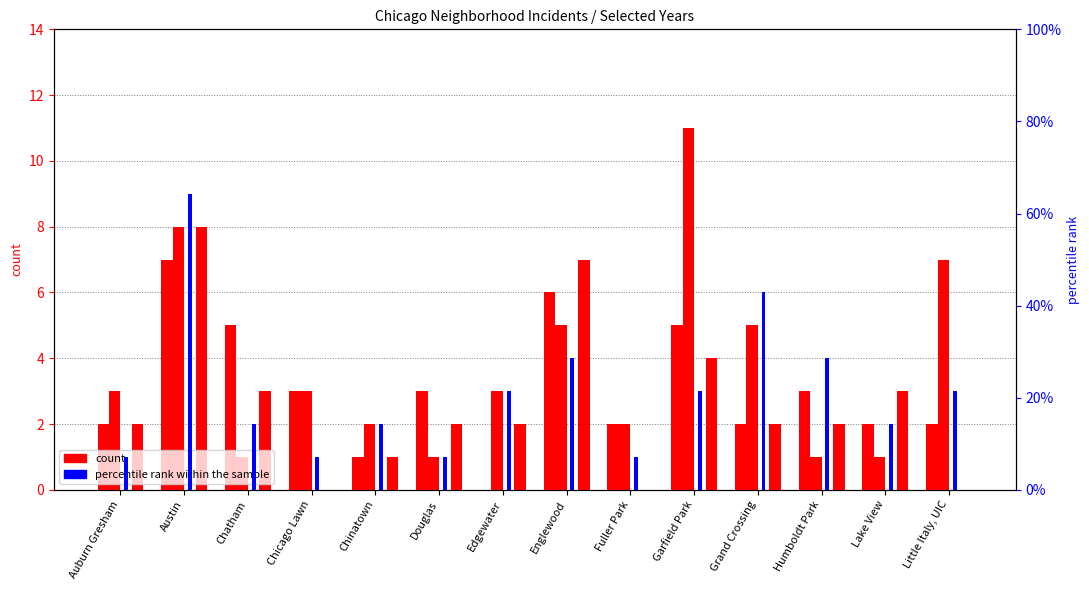

Reading left to right, extract all data points from this chart.

2017 count: 2.0	7.0	5.0	3.0	1.0	3.0	0.0	6.0	2.0	5.0	2.0	3.0	2.0	2.0
2019 count: 3.0	8.0	1.0	3.0	2.0	1.0	3.0	5.0	2.0	11.0	5.0	1.0	1.0	7.0
2016 count: 2.0	8.0	3.0	0.0	1.0	2.0	2.0	7.0	0.0	4.0	2.0	2.0	3.0	0.0
percentile rank within the sample: 7.1	64.3	14.3	7.1	14.3	7.1	21.4	28.6	7.1	21.4	42.9	28.6	14.3	21.4